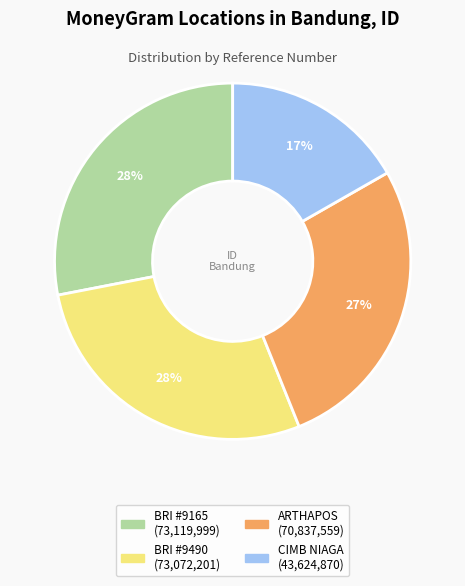

To the nearest percent, what is the difference between the largest and smallest slice percentages?

11%